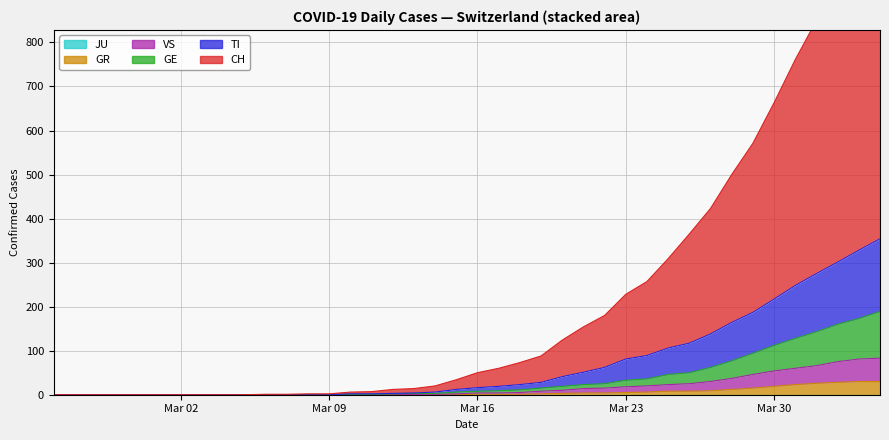

At which label does VS first exceed 4?

2020-03-18